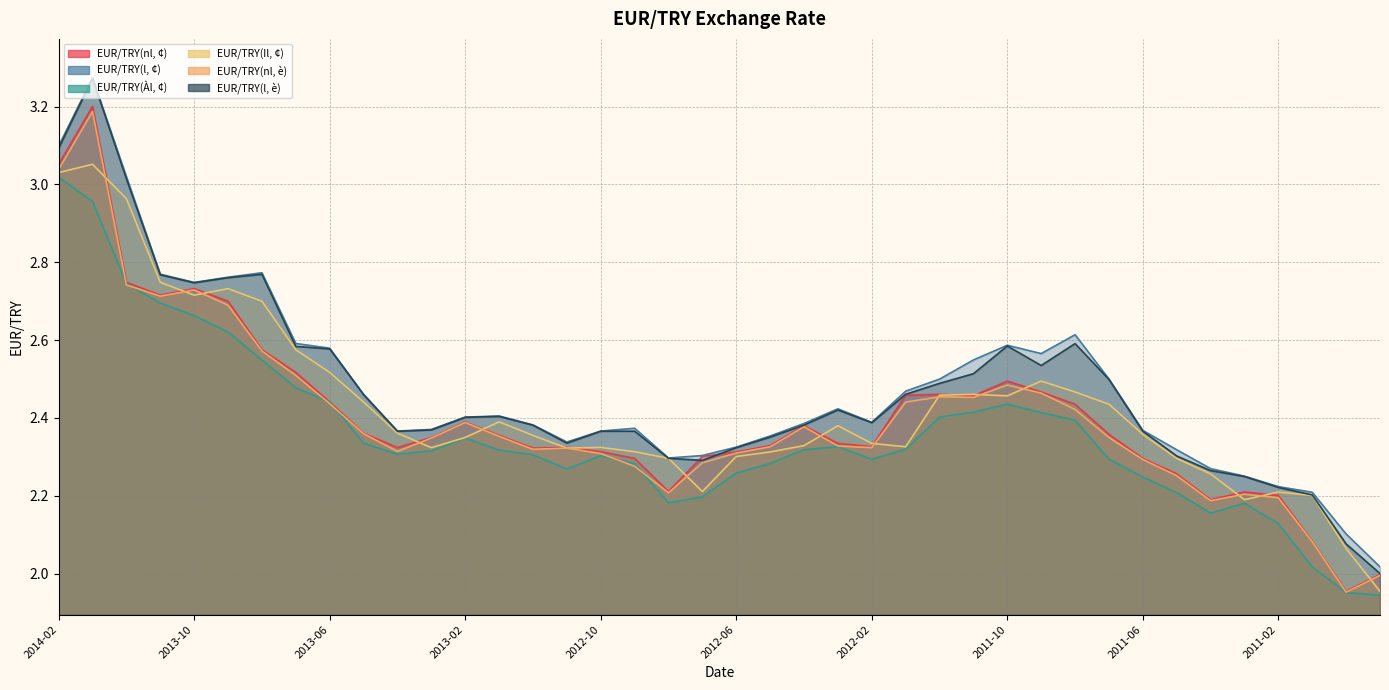

In EUR/TRY(Àl, ¢), how many points are higher than both neighbors (excluding endpoints)?

5